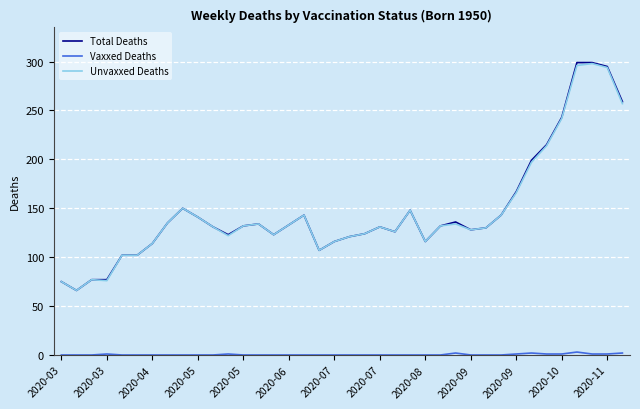

What is the maximum value shown in the chart?

299